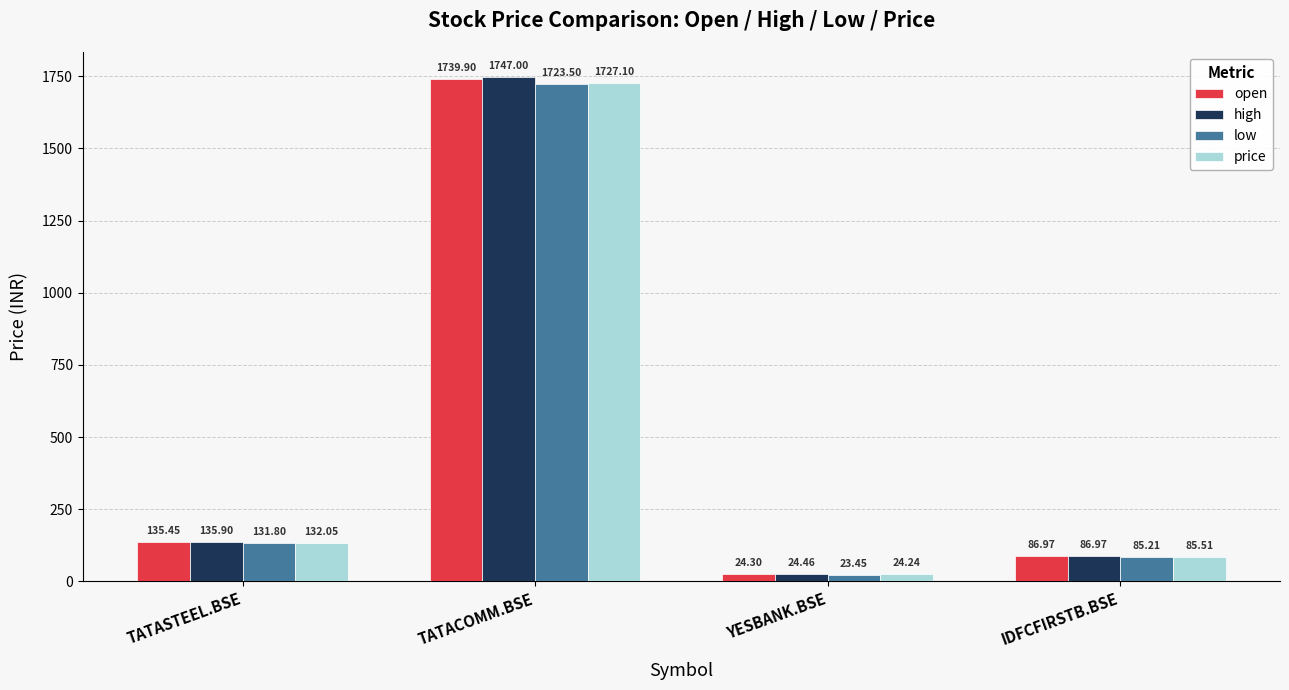

Where is open nearest to the value 882?

TATASTEEL.BSE